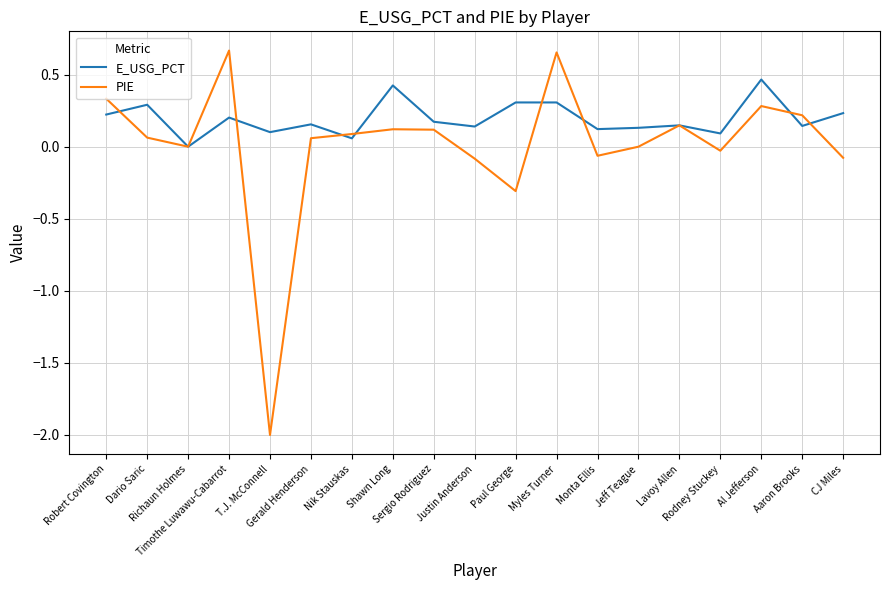

Rank the series by their maximum value, from highest to lowest.

PIE, E_USG_PCT